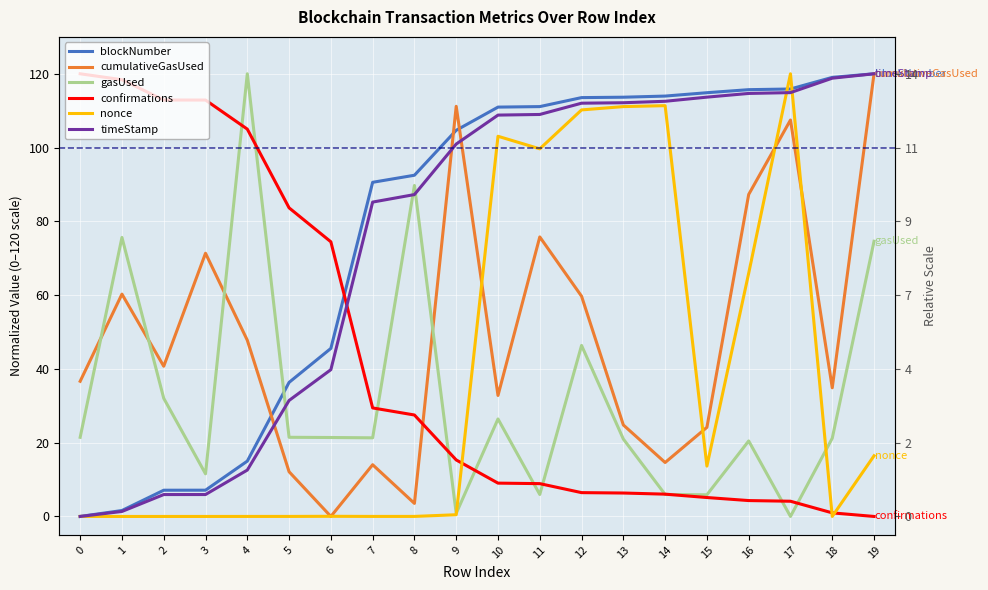

Reading left to right, transcribe all the data shown in this chart.

blockNumber: 0=0.0	1=1.6	2=7.1	3=7.1	4=15.0	5=36.3	6=45.6	7=90.6	8=92.5	9=104.7	10=111.0	11=111.1	12=113.5	13=113.6	14=114.0	15=114.9	16=115.7	17=115.9	18=119.0	19=120.0
cumulativeGasUsed: 0=36.6	1=60.3	2=40.7	3=71.4	4=47.8	5=12.1	6=0.0	7=14.0	8=3.5	9=111.2	10=32.8	11=75.8	12=59.7	13=24.8	14=14.6	15=24.2	16=87.3	17=107.5	18=34.9	19=120.0
gasUsed: 0=21.5	1=75.6	2=32.0	3=11.6	4=120.0	5=21.5	6=21.4	7=21.3	8=89.7	9=0.8	10=26.4	11=6.0	12=46.4	13=21.0	14=6.0	15=5.9	16=20.5	17=0.0	18=21.2	19=74.6
confirmations: 0=120.0	1=118.4	2=112.9	3=112.9	4=105.0	5=83.7	6=74.4	7=29.4	8=27.5	9=15.3	10=9.0	11=8.9	12=6.5	13=6.4	14=6.0	15=5.1	16=4.3	17=4.1	18=1.0	19=0.0
nonce: 0=0.0	1=0.0	2=0.0	3=0.0	4=0.0	5=0.0	6=0.0	7=0.0	8=0.0	9=0.5	10=103.1	11=99.7	12=110.2	13=111.1	14=111.4	15=13.6	16=65.9	17=120.0	18=0.0	19=16.4
timeStamp: 0=0.0	1=1.4	2=5.9	3=5.9	4=12.6	5=31.4	6=39.8	7=85.2	8=87.3	9=101.0	10=108.8	11=109.0	12=112.0	13=112.2	14=112.5	15=113.7	16=114.7	17=114.9	18=118.8	19=120.0